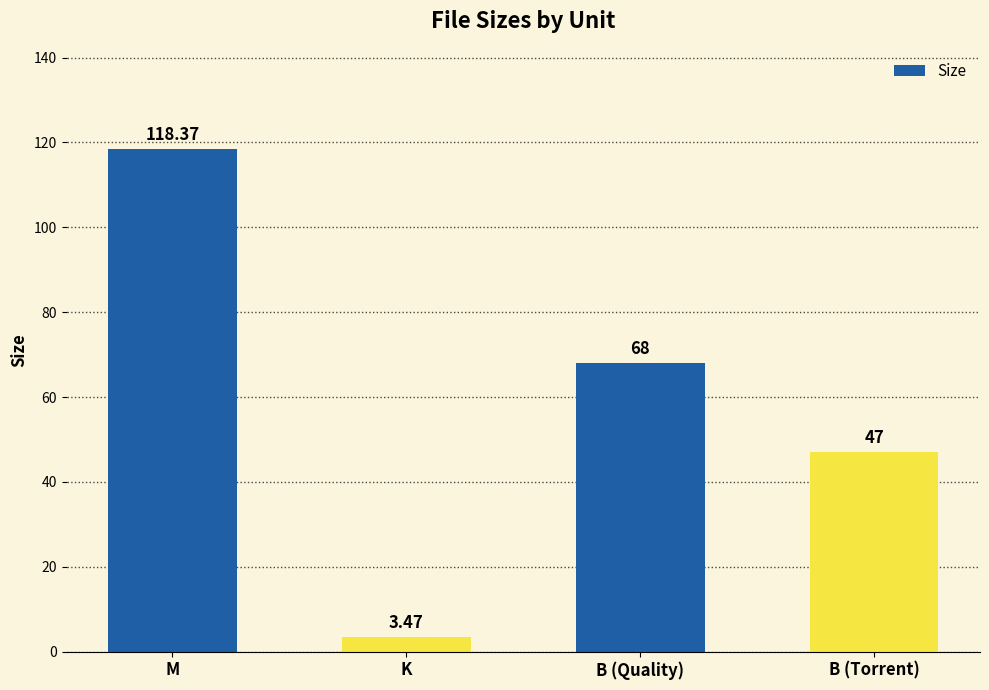

Which category has the lowest value across all series?

K